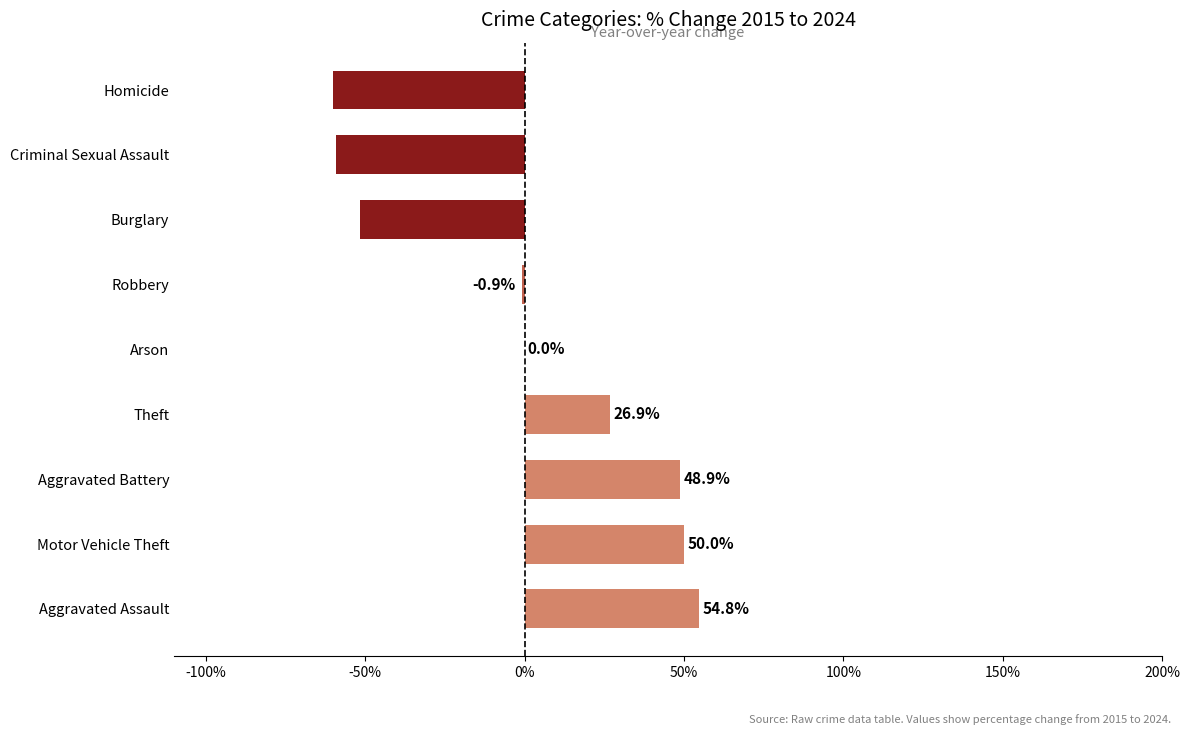

Count the number of categories in the chart.

9